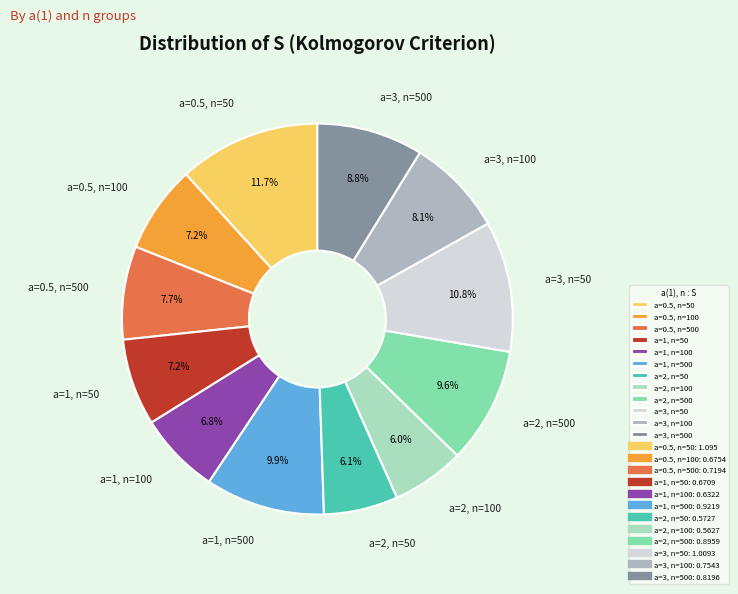

Does any single category account for the majority?

No